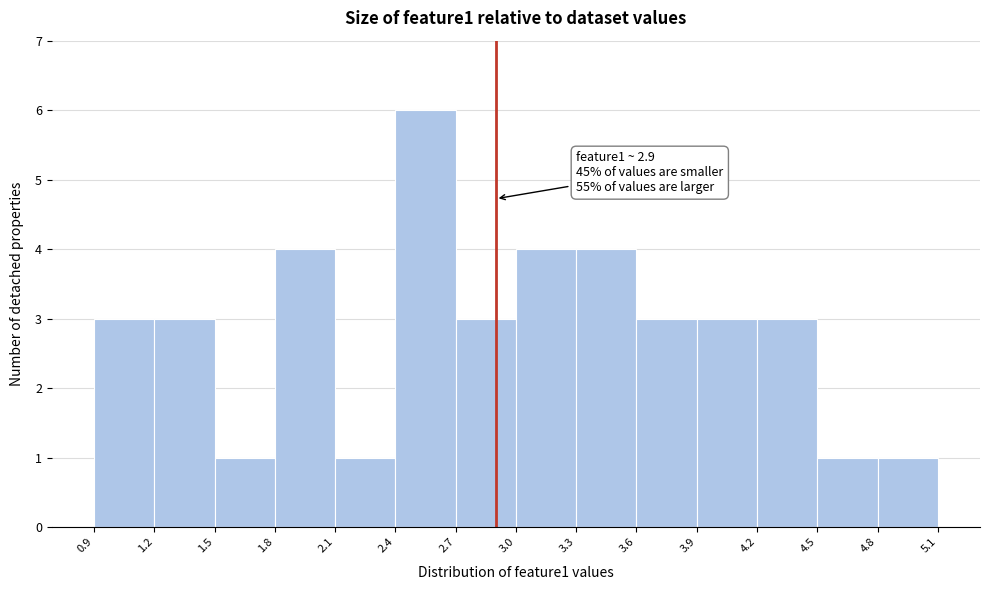

Which range on the x-axis has the tallest bar?

2.4 to 2.7